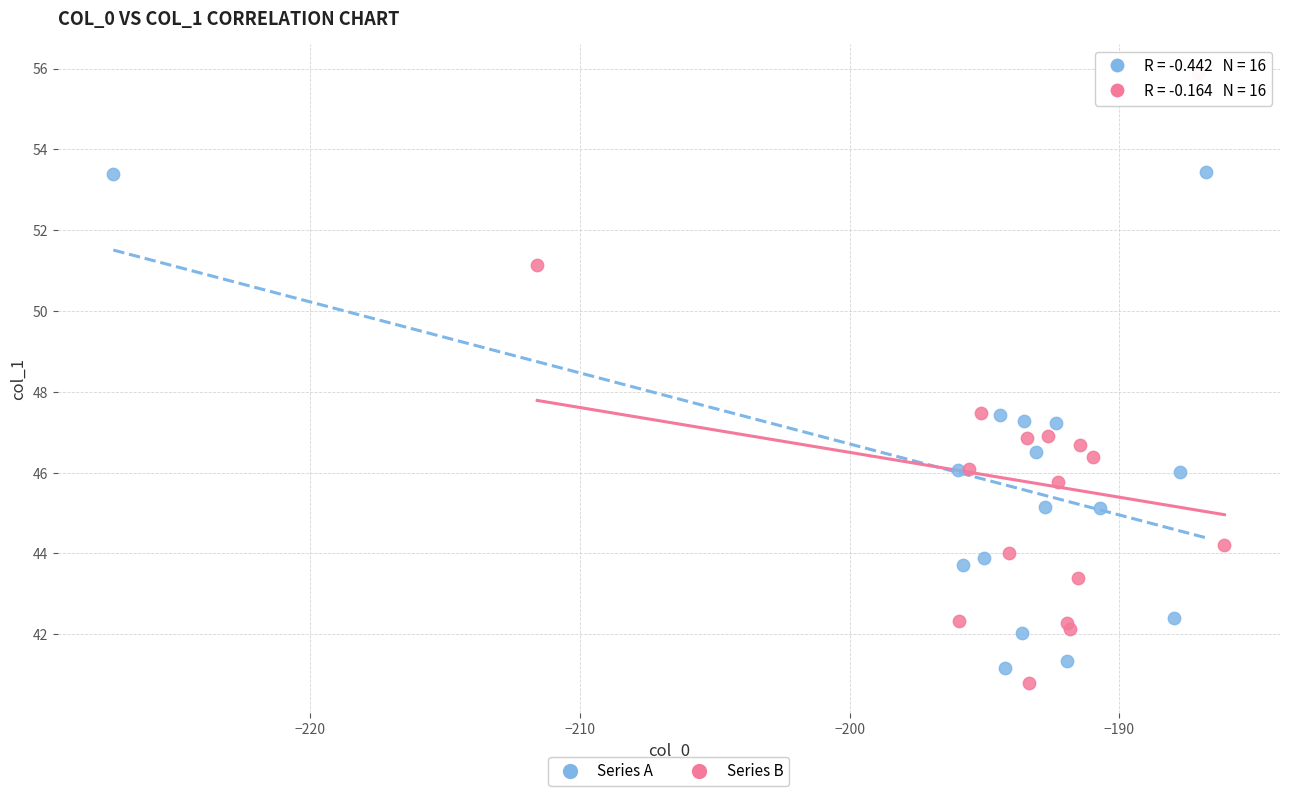

Which series reaches the maximum Y coordinate?

Series B